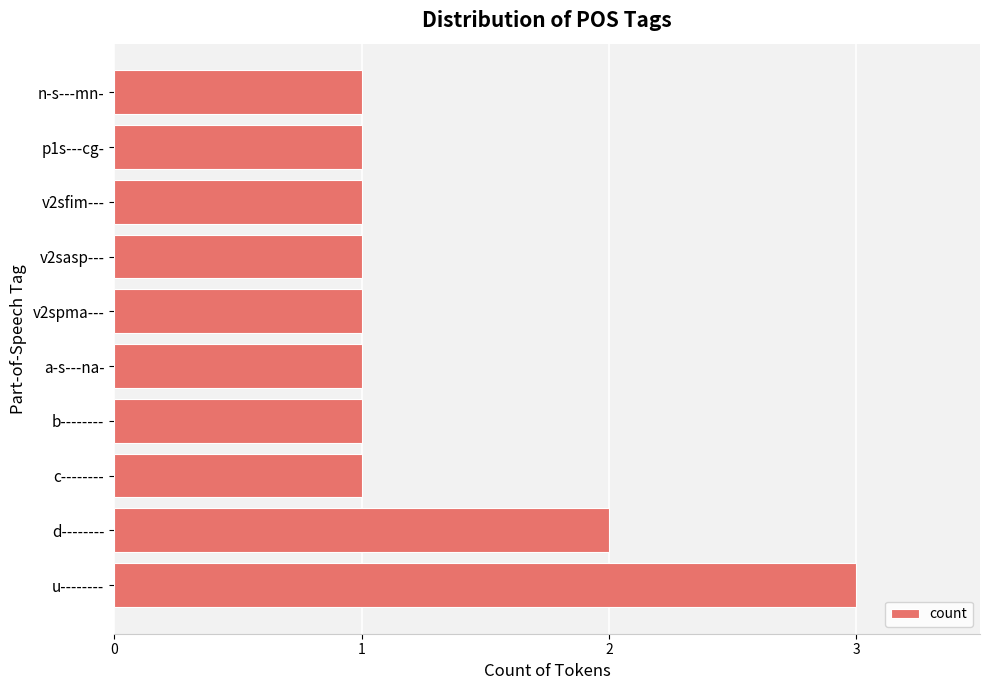

Reading bottom to top, transcribe all the data shown in this chart.

u--------=3	d--------=2	c--------=1	b--------=1	a-s---na-=1	v2spma---=1	v2sasp---=1	v2sfim---=1	p1s---cg-=1	n-s---mn-=1